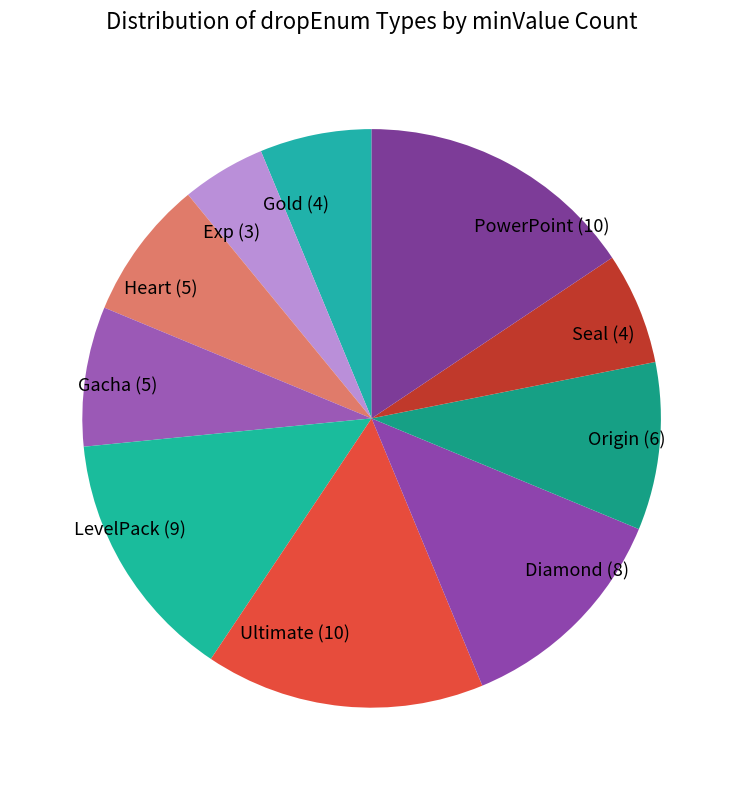

Does any single category account for the majority?

No